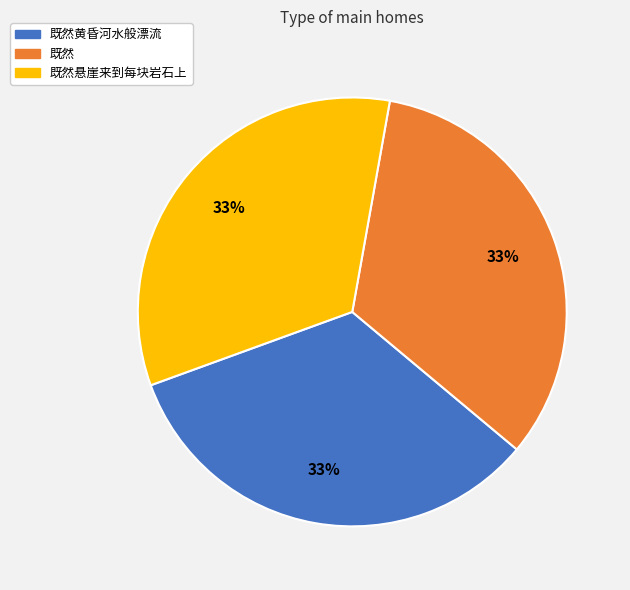

Combined, do 既然黄昏河水般漂流 and 既然 account for over 50%?

Yes